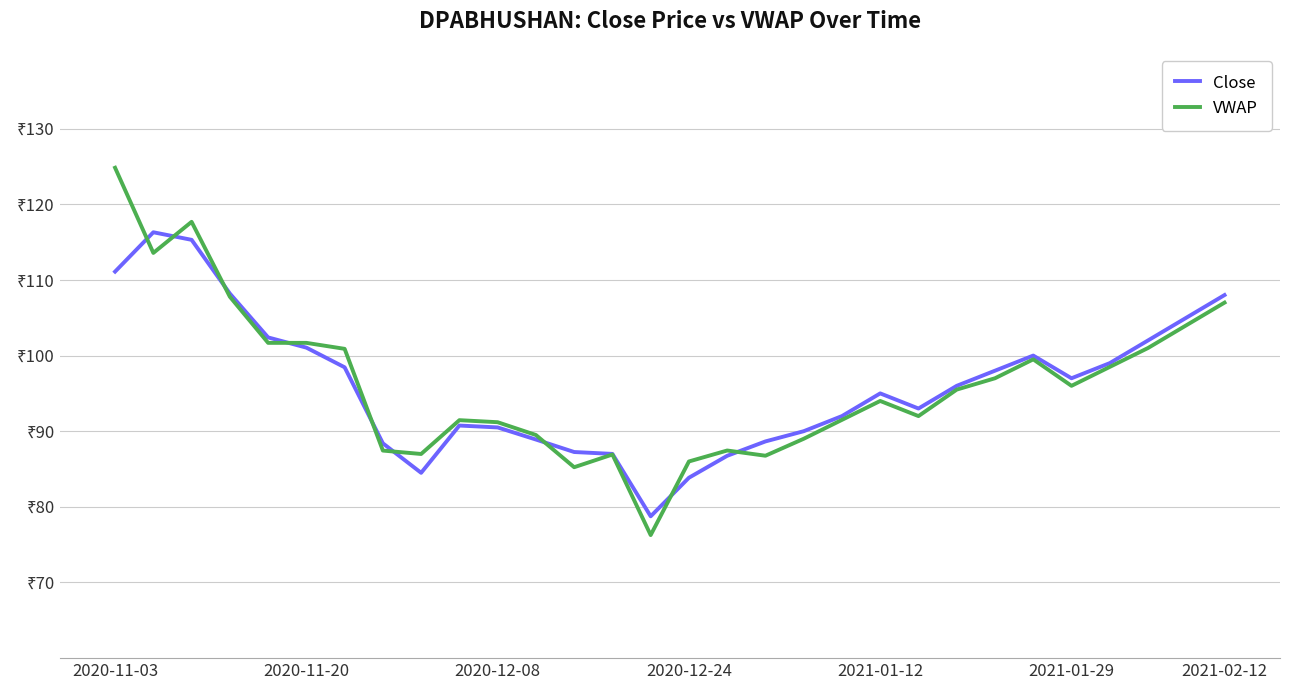

Is this an area chart (filled region under the line)?

No